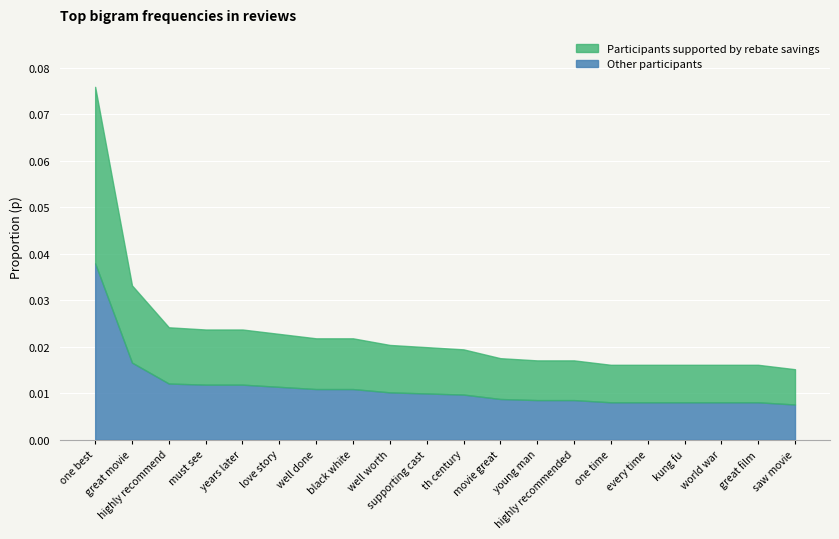

The chart shows a value of 0.0 at highly recommend. True or false?

True